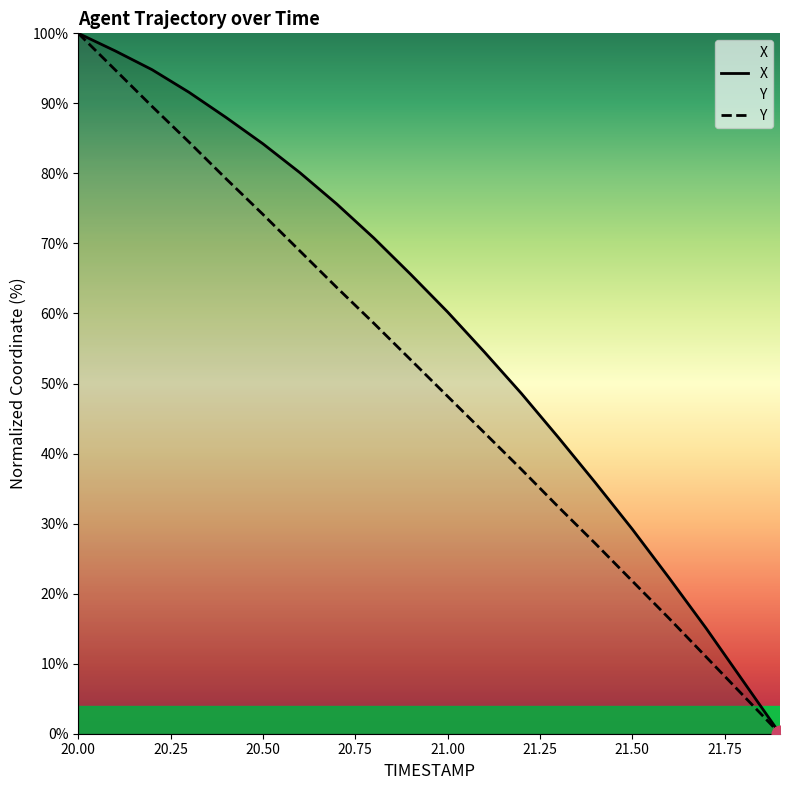

What is the sum of all X values?

1163.6